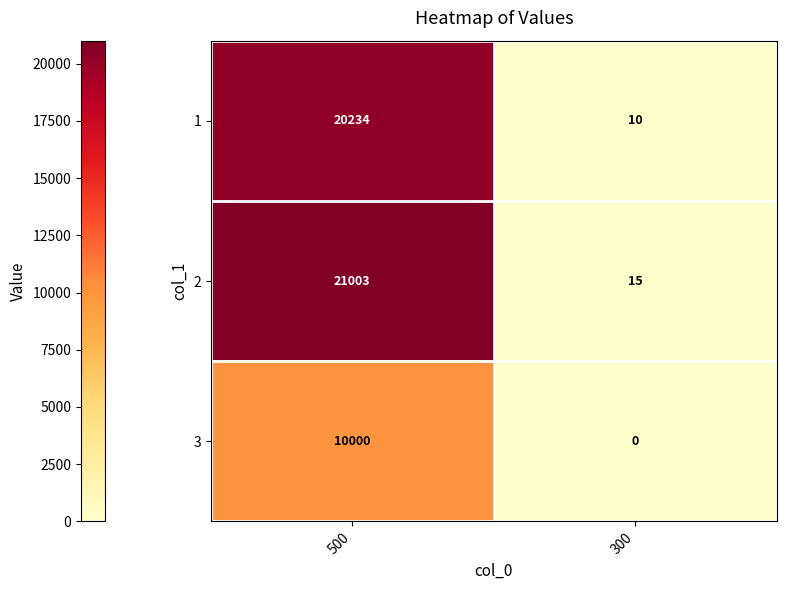

What is the total value across all series at 300?

25